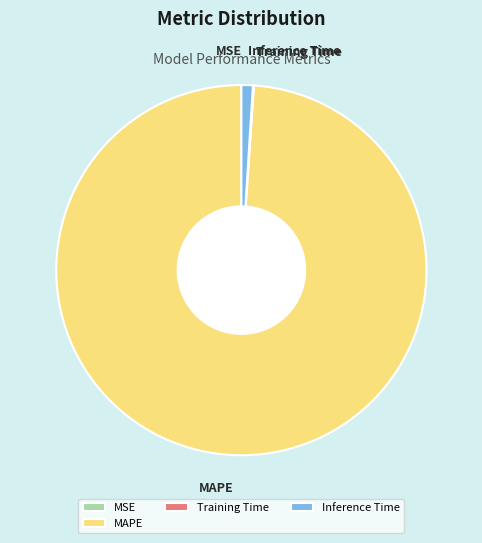

The MAPE slice represents 91% of the pie. True or false?

False